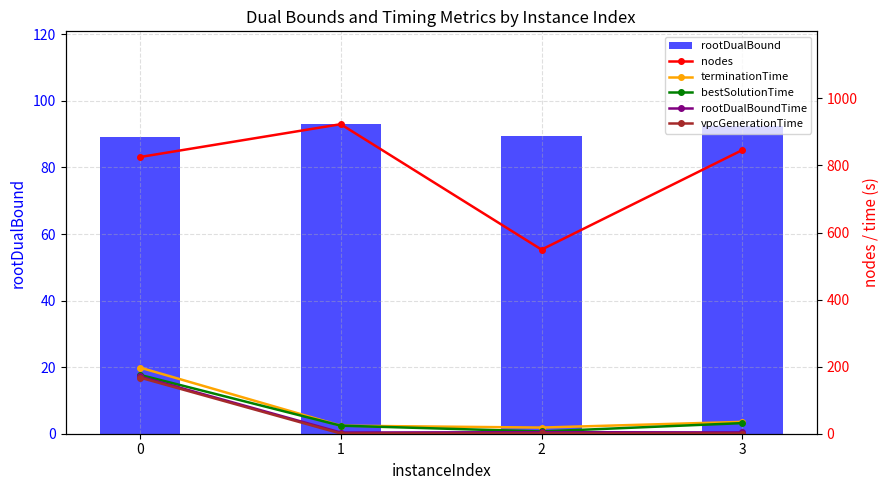

True or false: vpcGenerationTime has a value of 297.3 at 0.

False